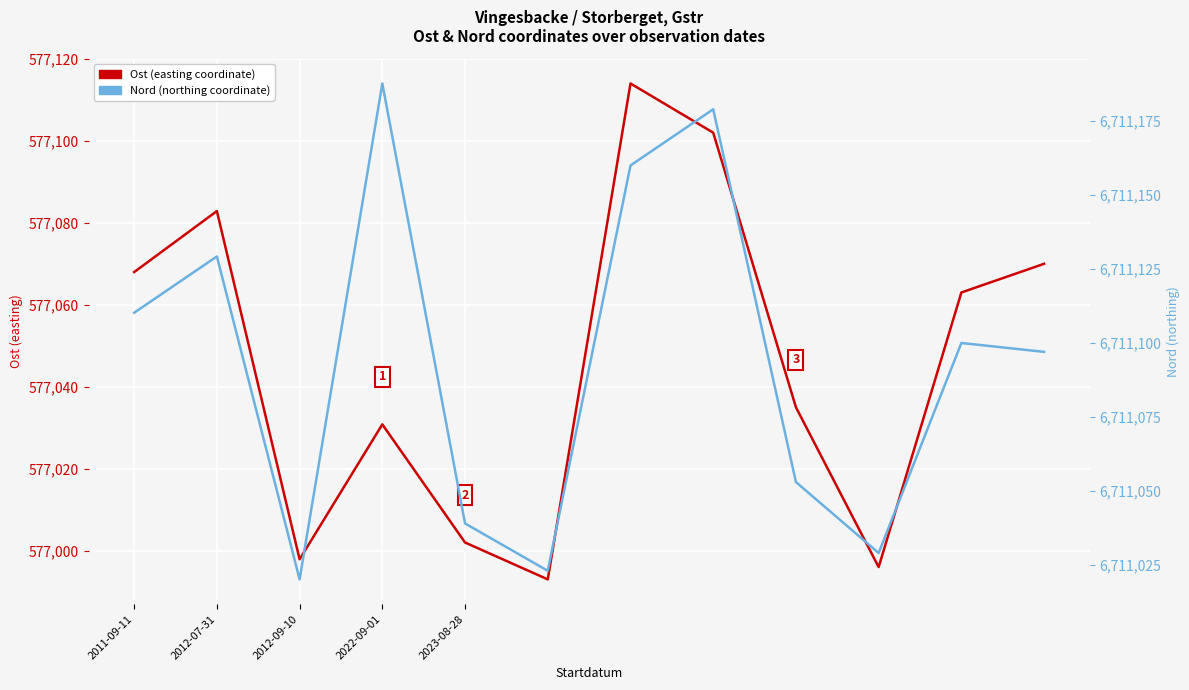

Where does the Ost series first go above 577063?

2011-09-11